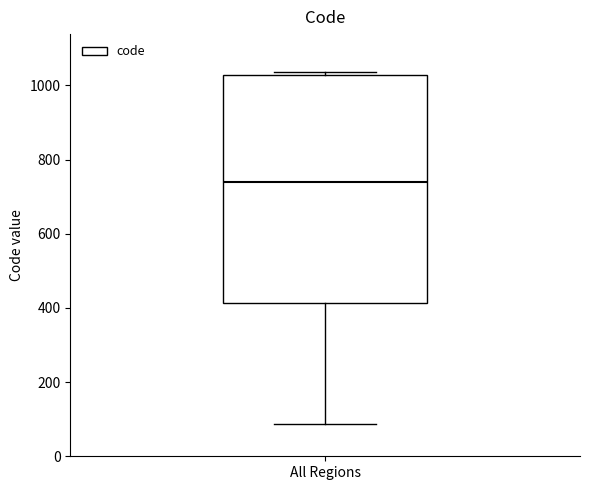

Transcribe this box plot: give where the median line is, the range the box spans, and where the two whiskers end, as read against the y-axis. The values are not printed on the chart, so give them approximately, as read against the axis.

median 740, box 420 to 1020, whiskers 80 to 1040